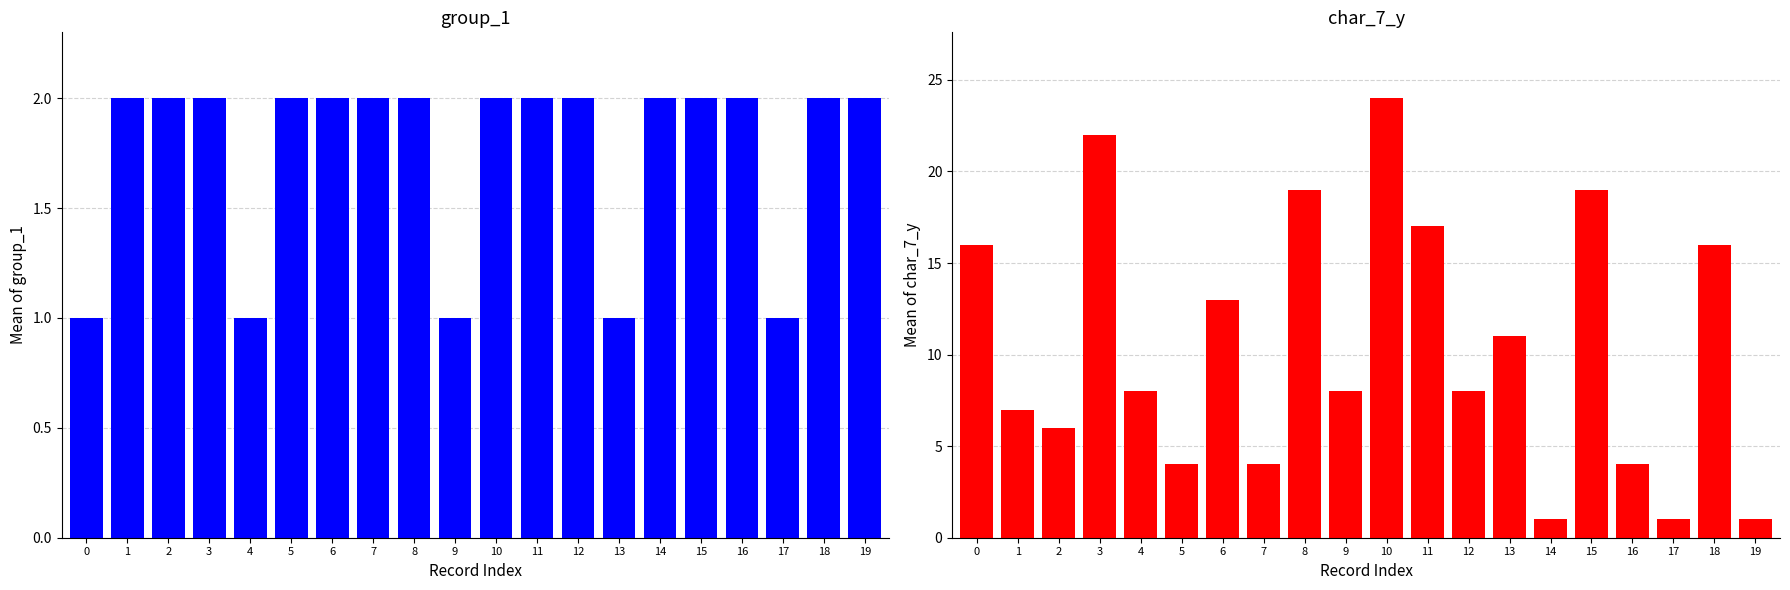

What is the average value of the group_1 series?

2